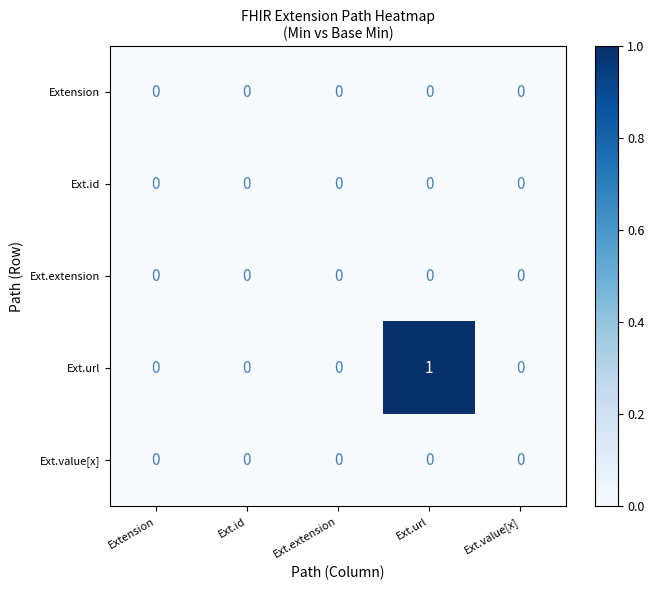

Reading left to right, extract all data points from this chart.

Extension: Extension=0	Ext.id=0	Ext.extension=0	Ext.url=0	Ext.value[x]=0
Ext.id: Extension=0	Ext.id=0	Ext.extension=0	Ext.url=0	Ext.value[x]=0
Ext.extension: Extension=0	Ext.id=0	Ext.extension=0	Ext.url=0	Ext.value[x]=0
Ext.url: Extension=0	Ext.id=0	Ext.extension=0	Ext.url=1	Ext.value[x]=0
Ext.value[x]: Extension=0	Ext.id=0	Ext.extension=0	Ext.url=0	Ext.value[x]=0